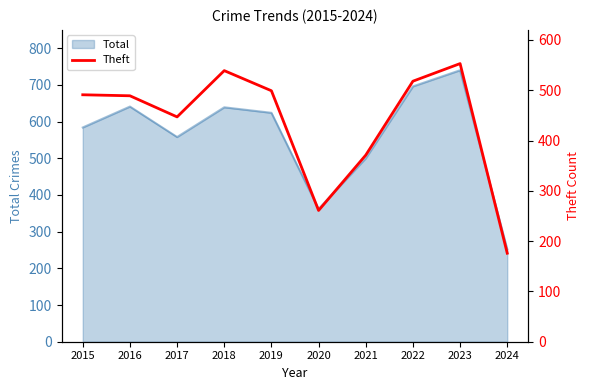

The value of Total at 2021 is 675. True or false?

False